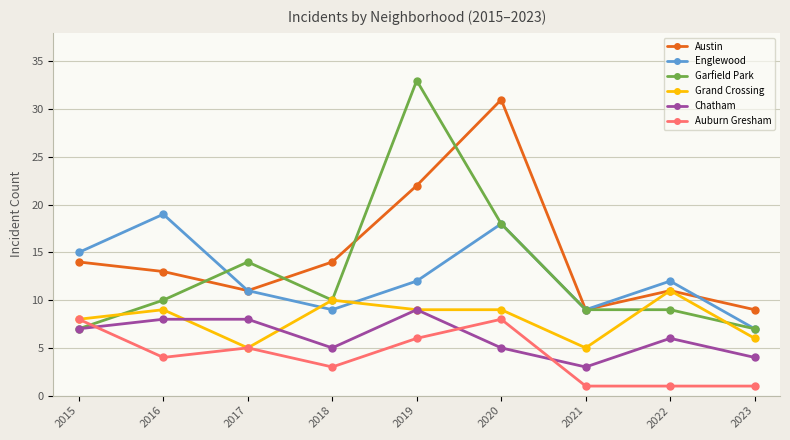

Is it true that Austin equals 22 at 2020?

False